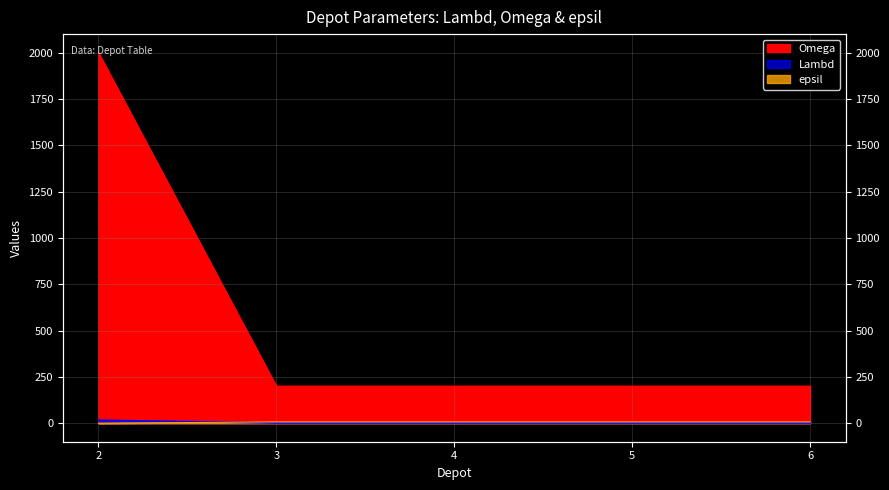

What is the value of the epsil point at the 5th from the left?

7